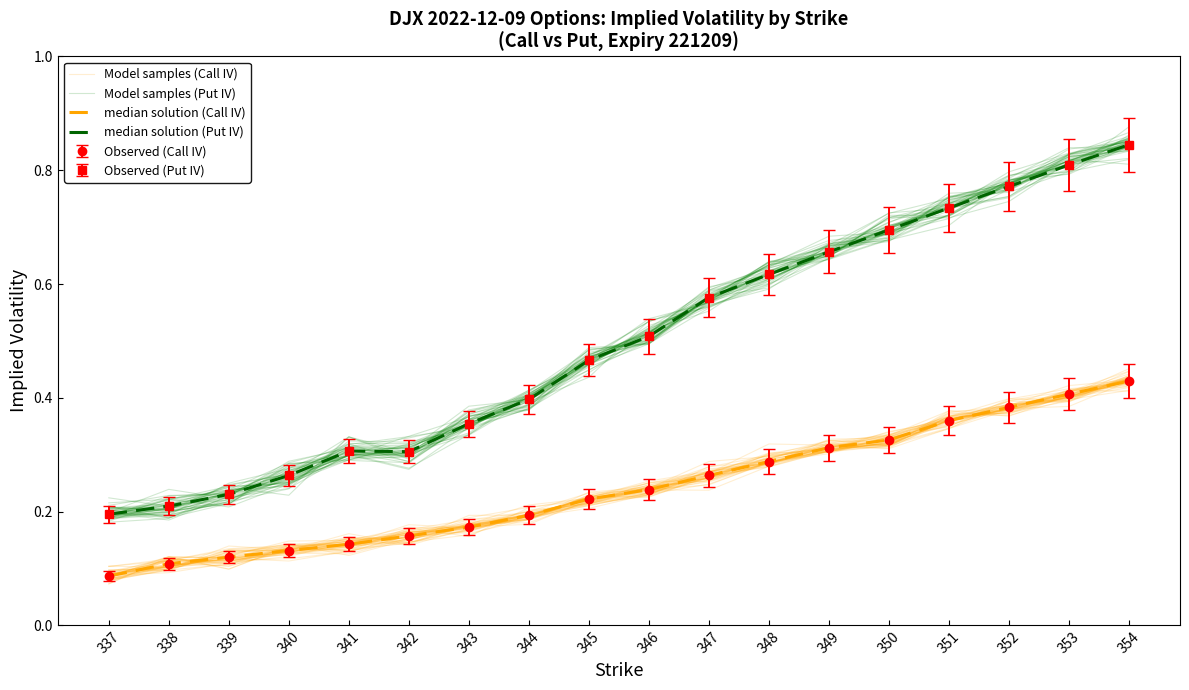

How many interior local valleys does the Model samples (Put IV) series have?

2